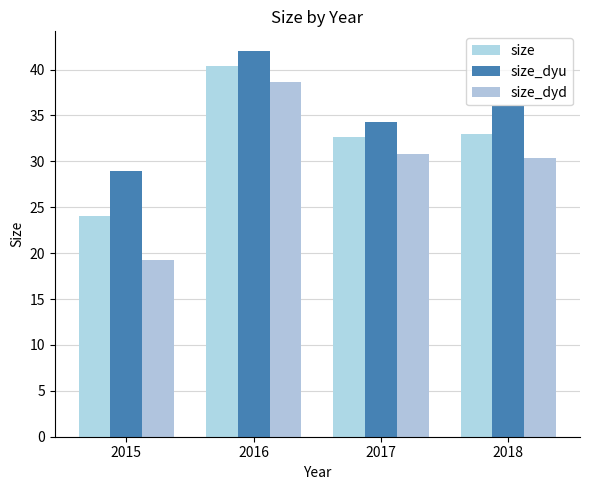

How many values in the size series are below 32?

1